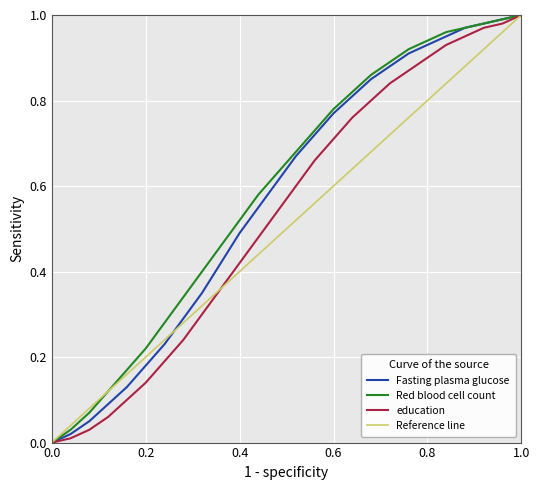

List the series in order of their overall mean, lowest first.

Reference line, education, Fasting plasma glucose, Red blood cell count